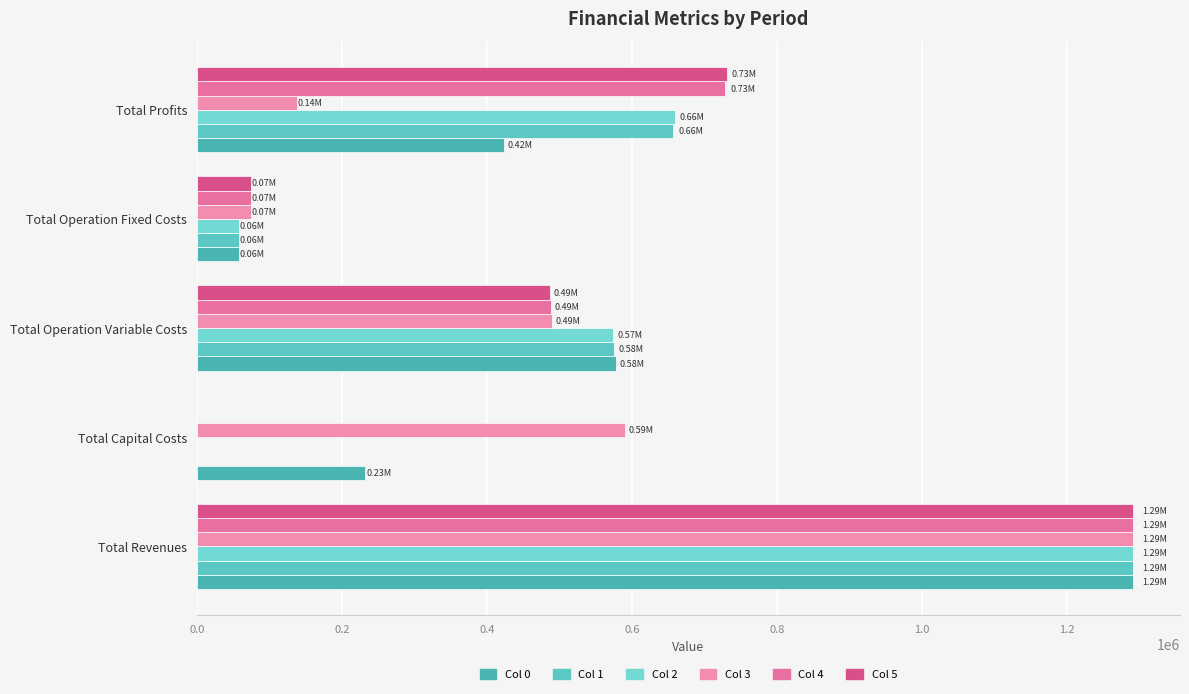

Reading right to left, transcribe all the data shown in this chart.

Col 0: 423708.1	58590.4	577464.9	231098.0	1290861.5
Col 1: 656815.1	58590.4	575456.0	0.0	1290861.5
Col 2: 658826.7	58590.4	573444.4	0.0	1290861.5
Col 3: 137407.3	73944.5	489939.0	589550.0	1290840.8
Col 4: 728643.4	73944.5	488252.9	0.0	1290840.8
Col 5: 730331.8	73944.5	486564.5	0.0	1290840.8